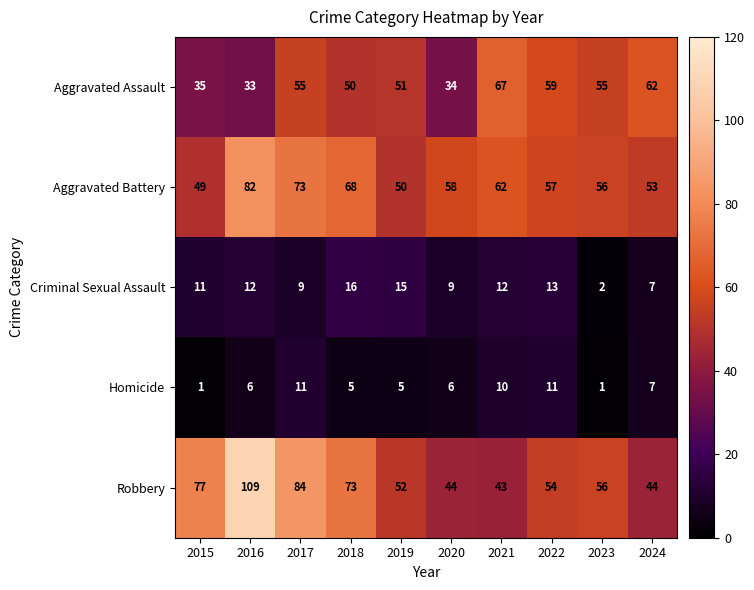

What is the total value across all series at 2022?

194